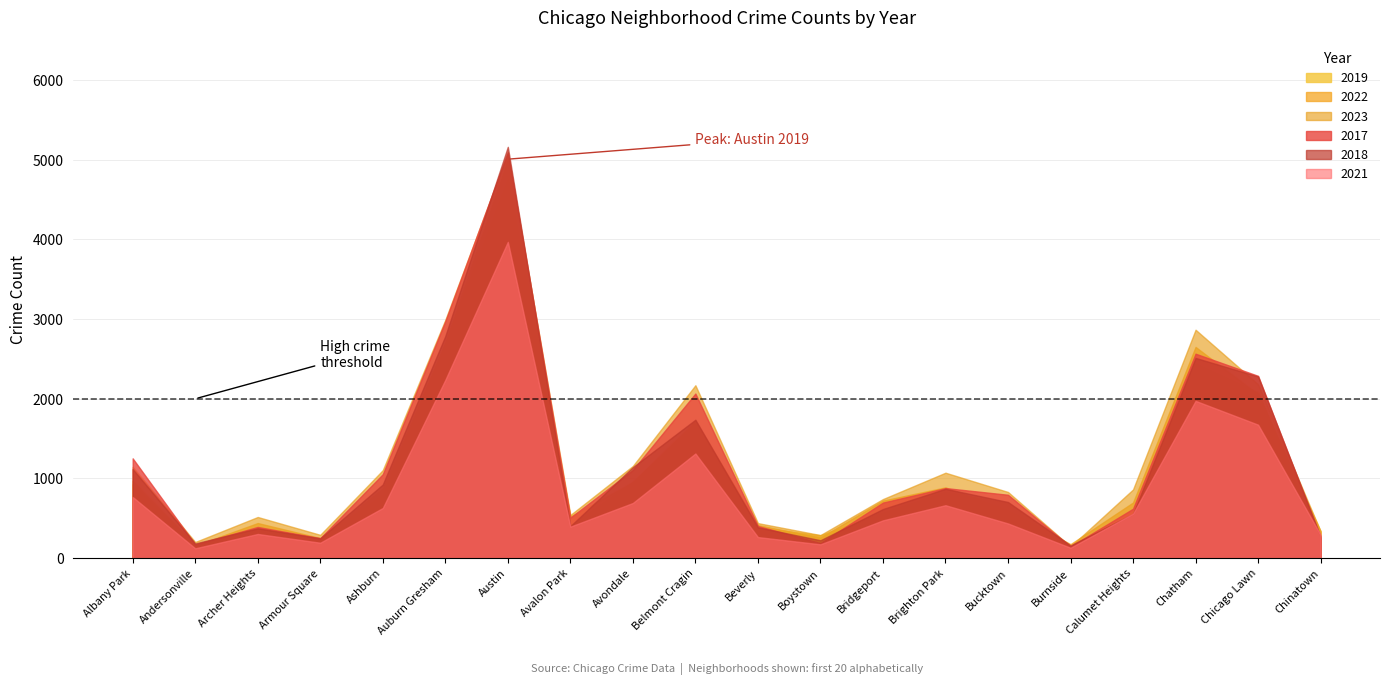

What position from the left is Armour Square?

4